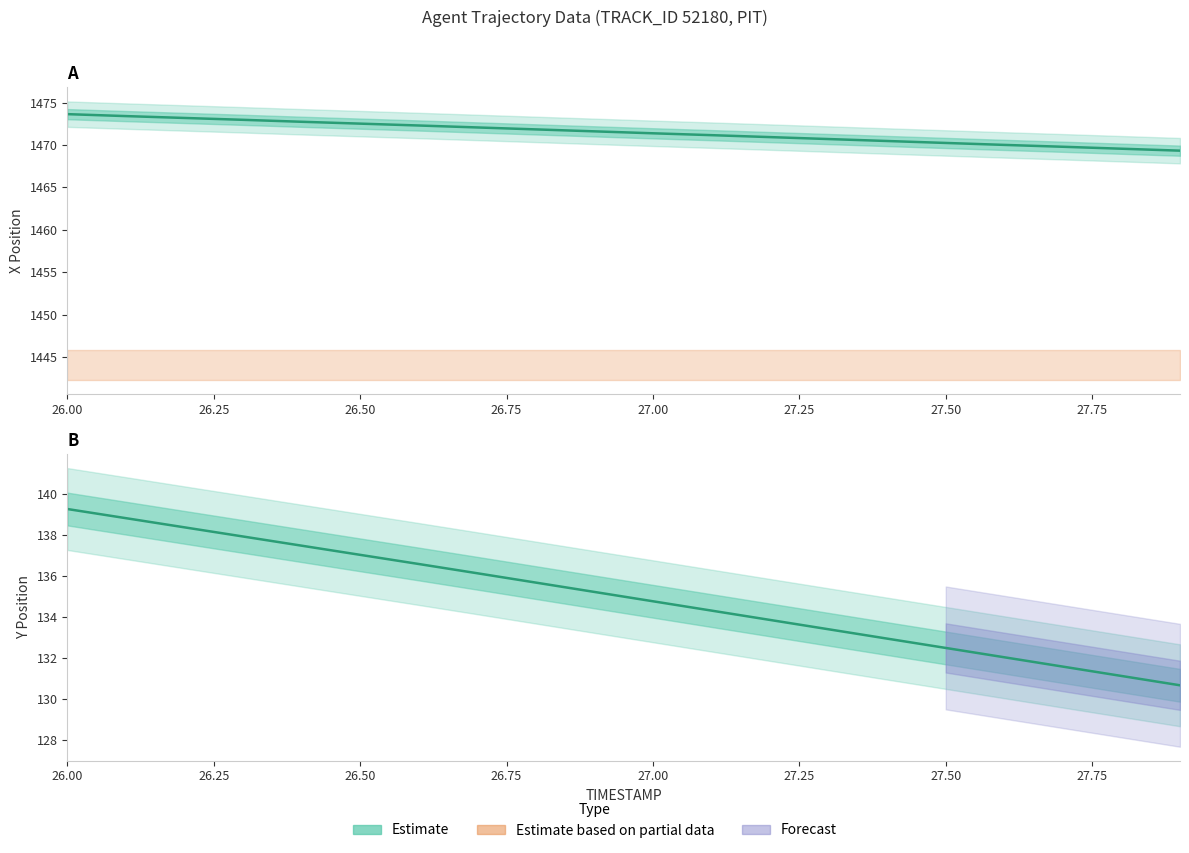

How many values in the X series are below 1471?

8